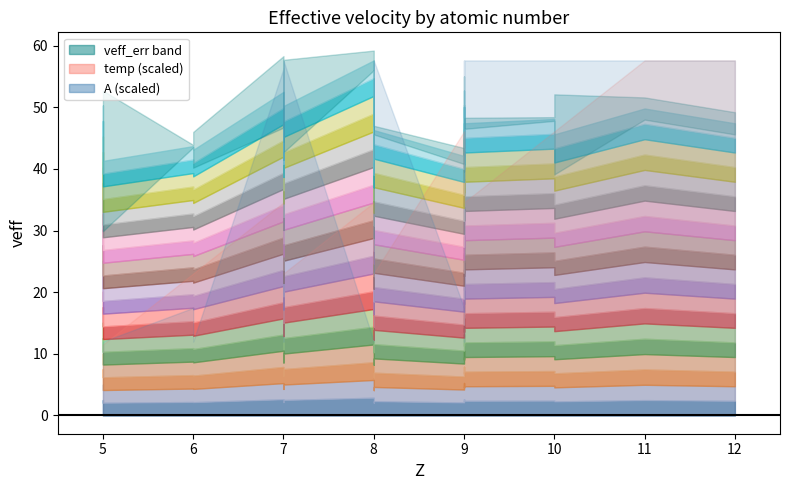

What is the lowest value of the A series?

16.0